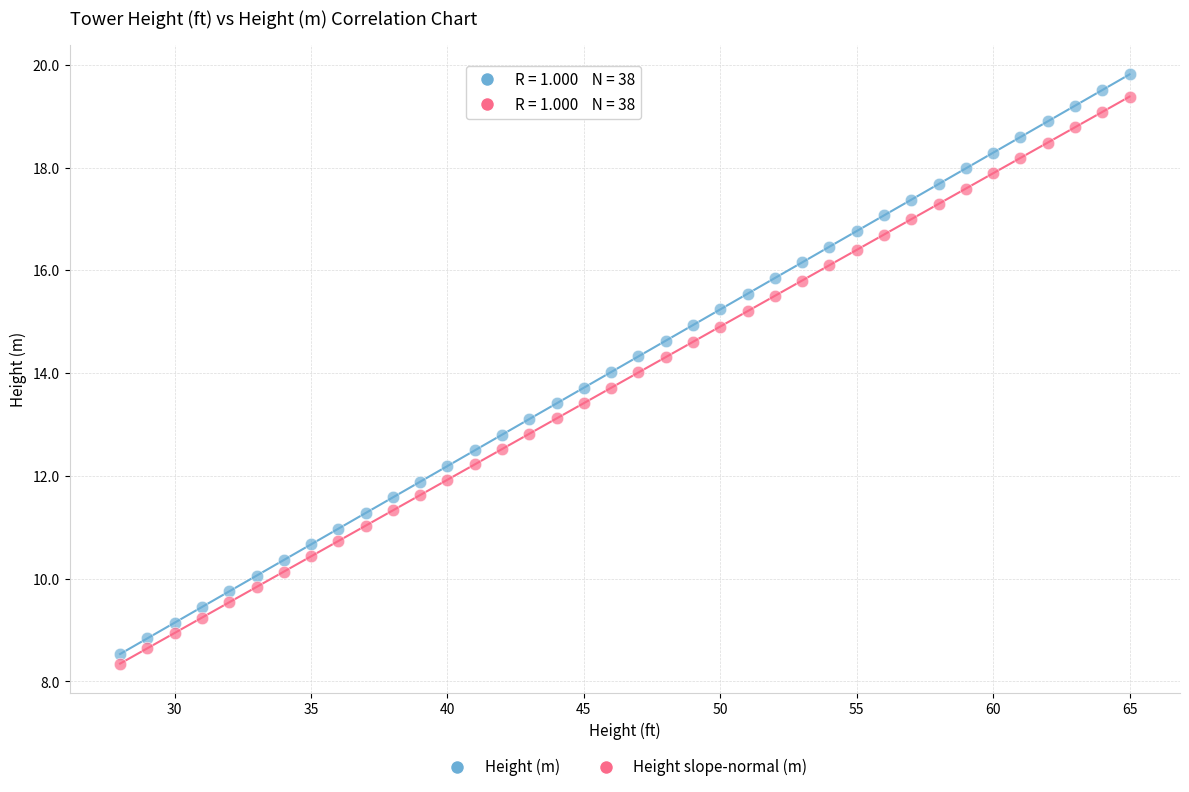

Which series reaches the minimum Y coordinate?

Height slope-normal (m)